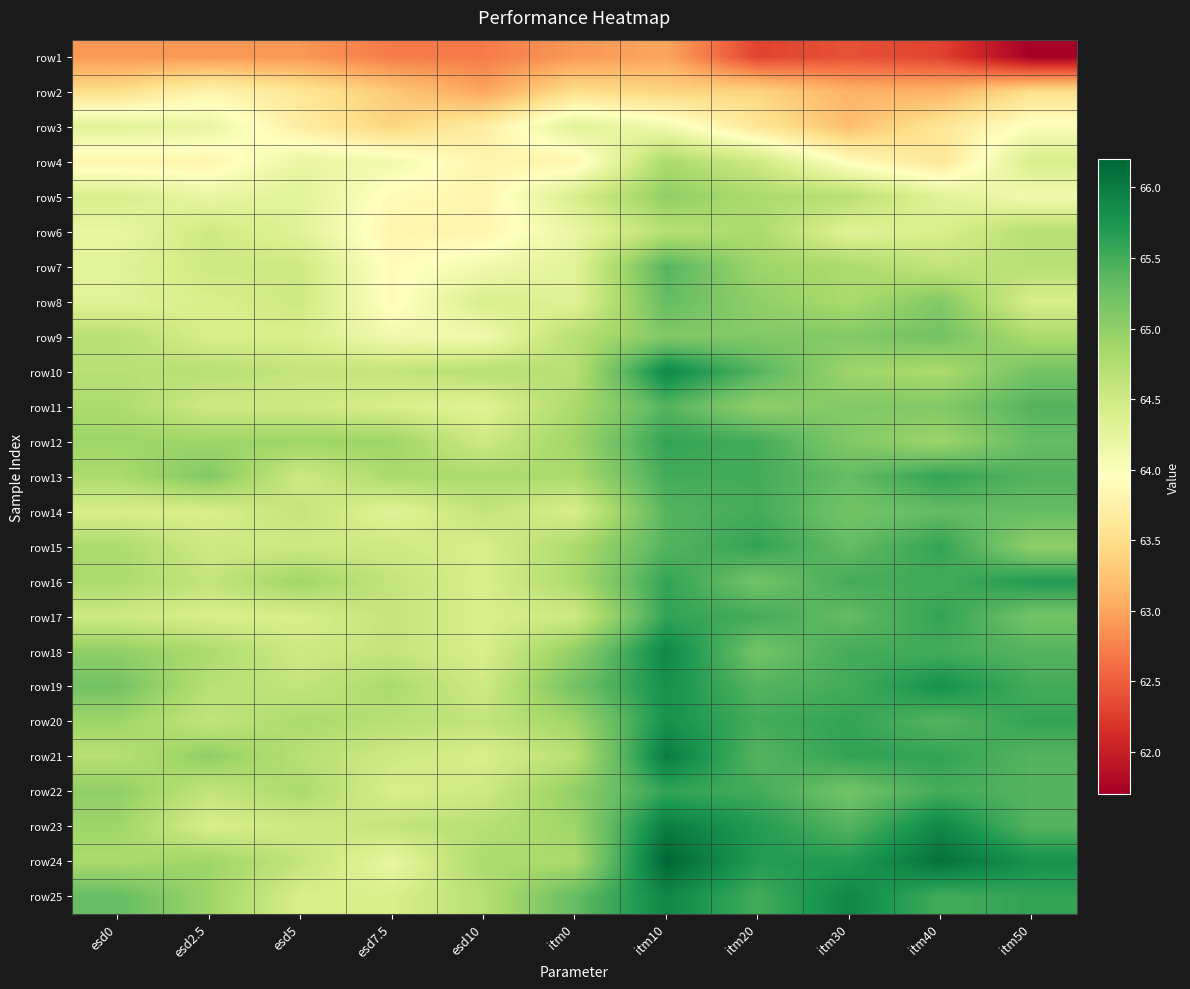

Which label corresponds to the smallest value in the chart?

itm50